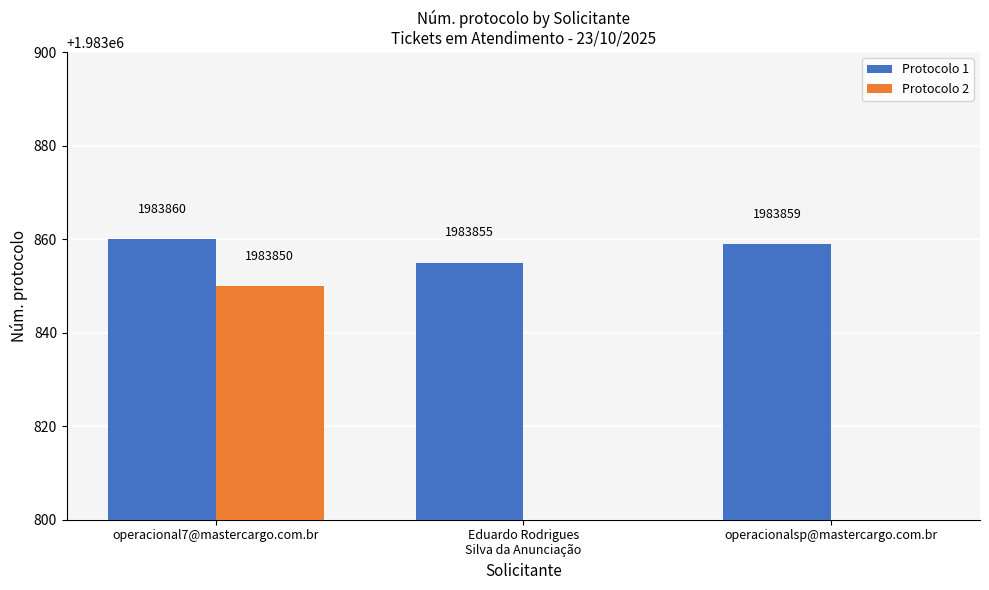

How many bars are there in each group?

2